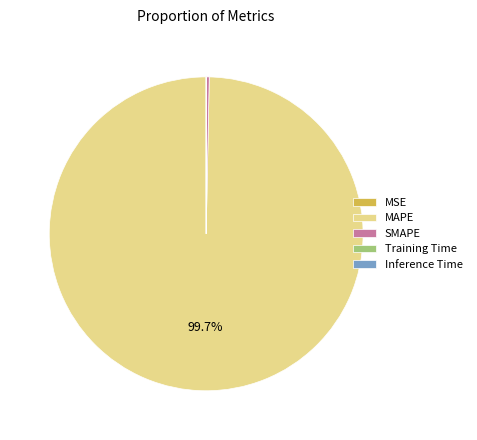

To the nearest percent, what is the difference between the largest and smallest slice percentages?

100%